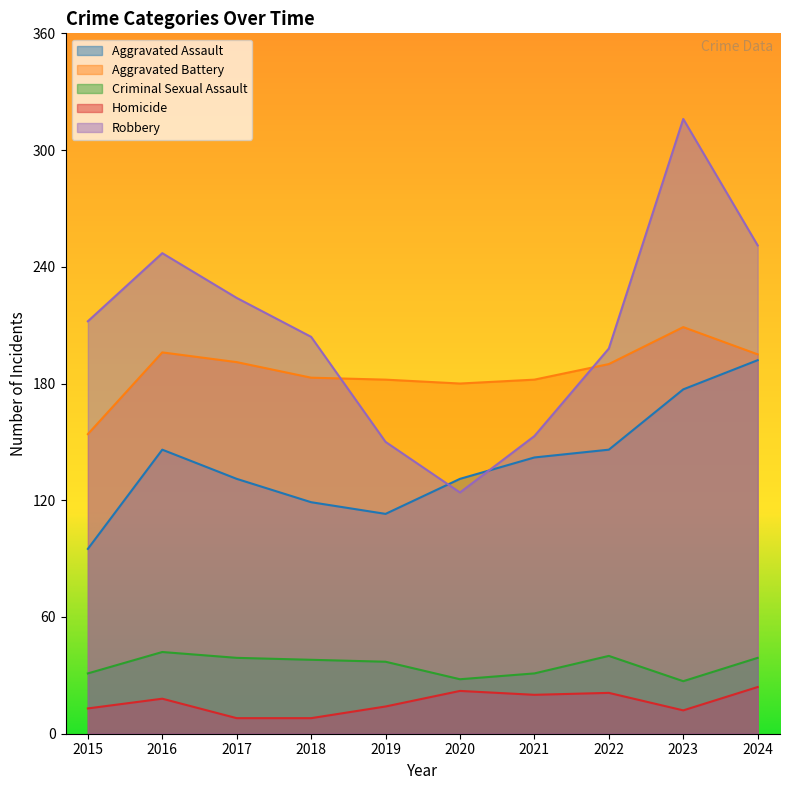

Is it true that Robbery equals 212 at 2015?

True